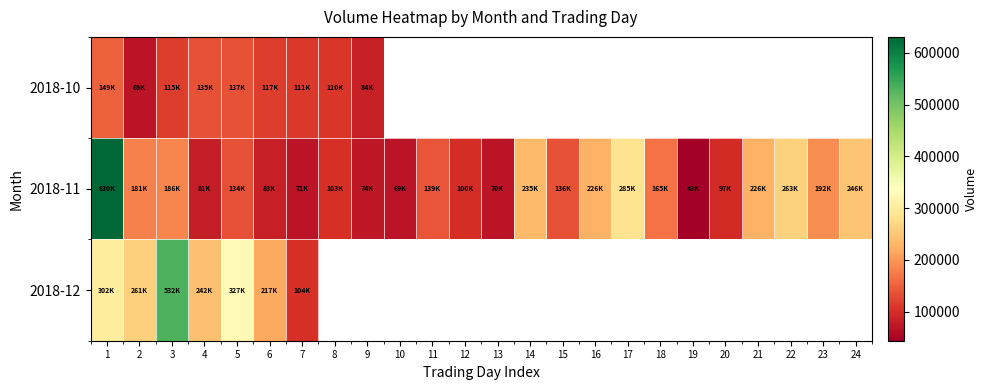

Which series has the widest spread of values?

2018-11